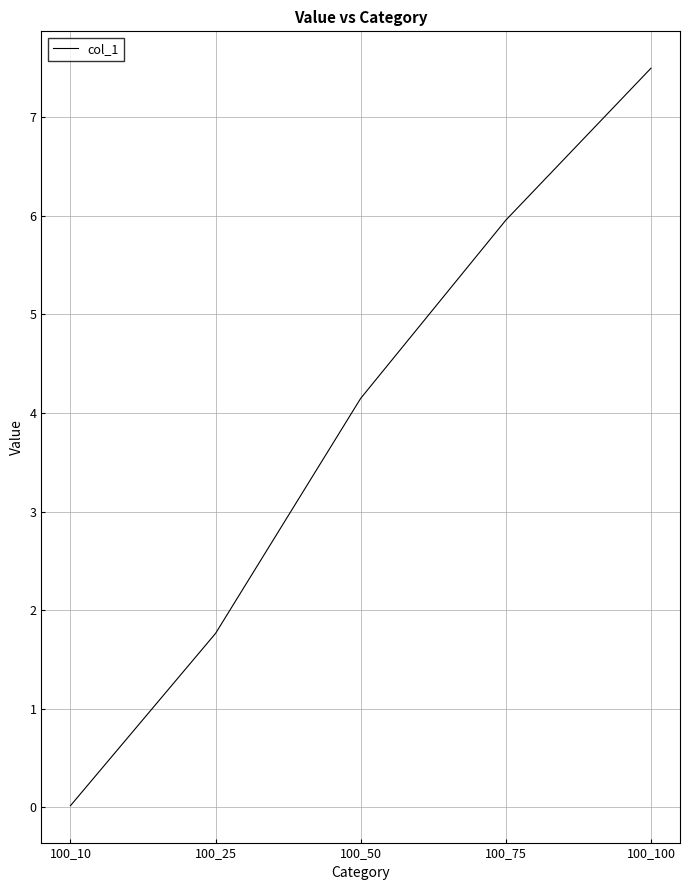

Rank the categories by value from highest to lowest.

100_100, 100_75, 100_50, 100_25, 100_10